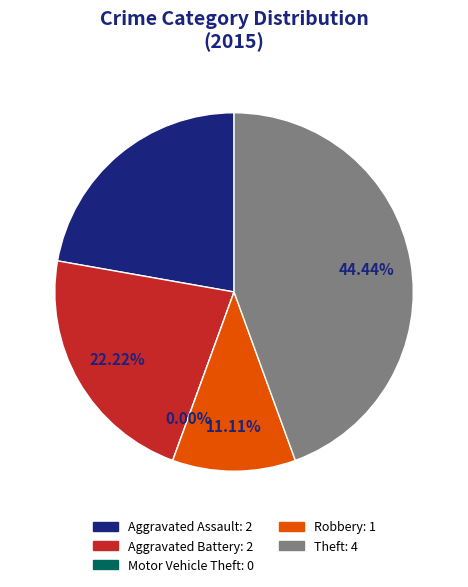

Is the sum of Motor Vehicle Theft and Aggravated Assault greater than half?

No